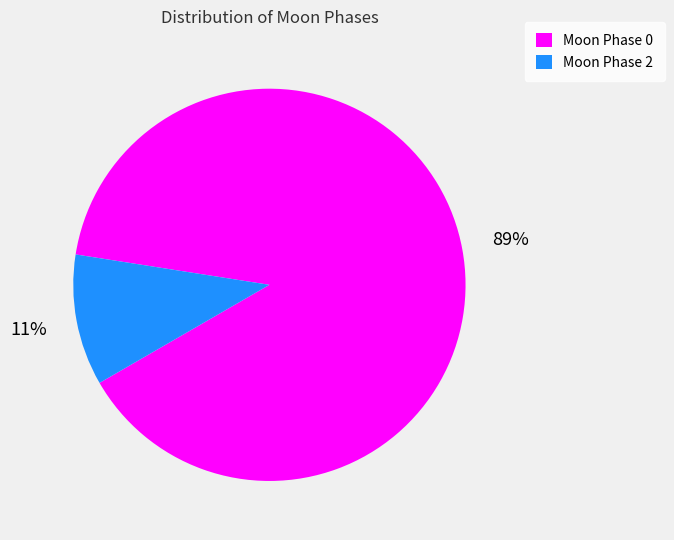

Is there any slice that represents more than half of the pie?

Yes